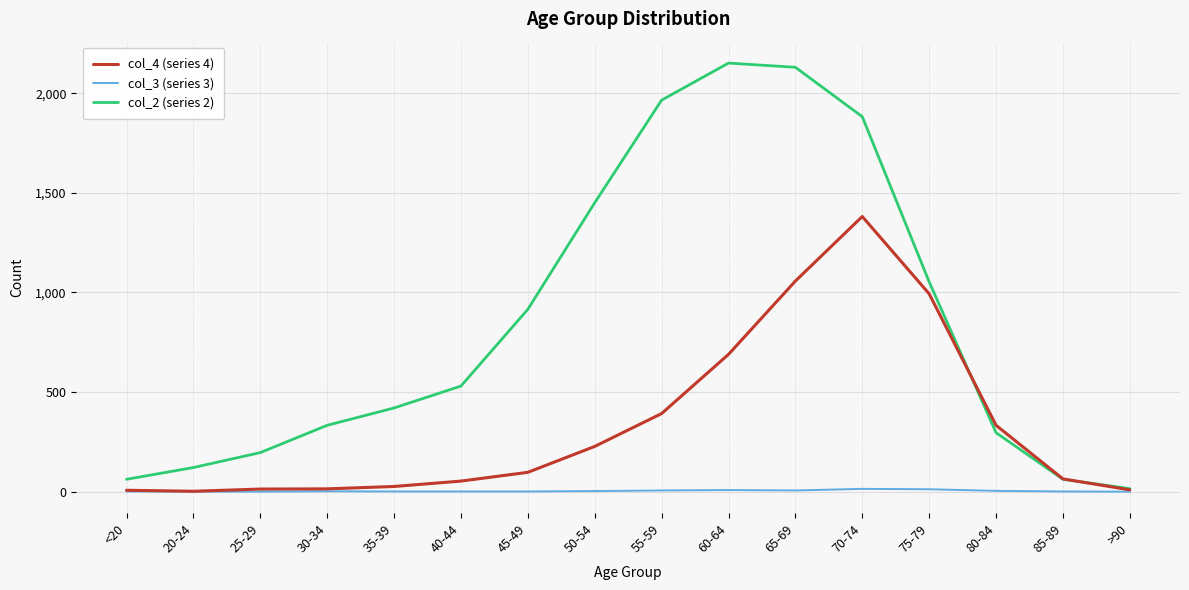

Which series has the largest total across all categories?

col_2 (series 2)